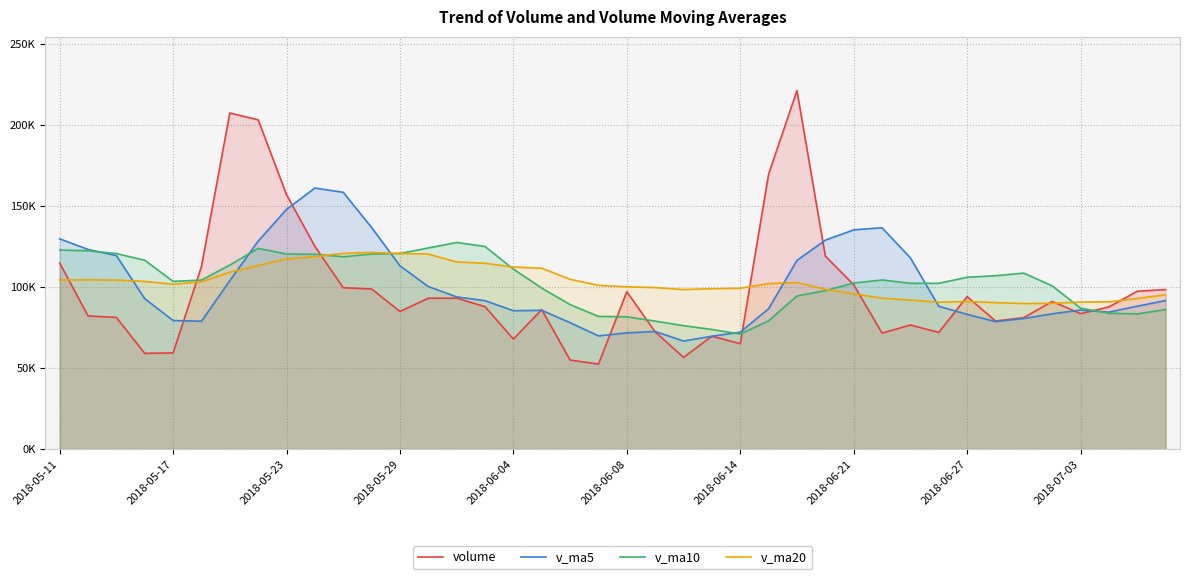

What is the greatest value displayed?

221325.0